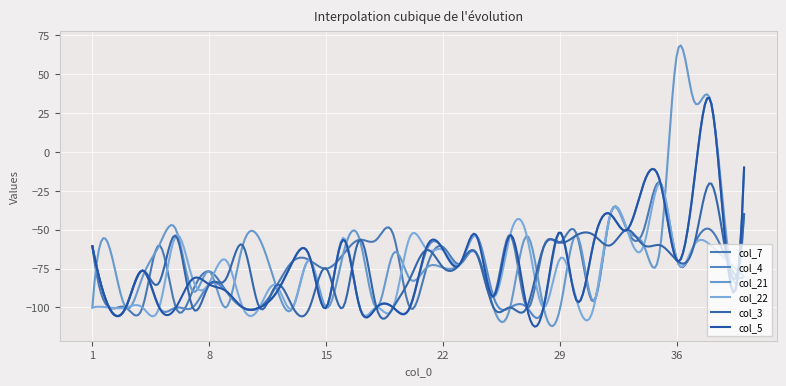

How many values in col_5 are above zero?

9